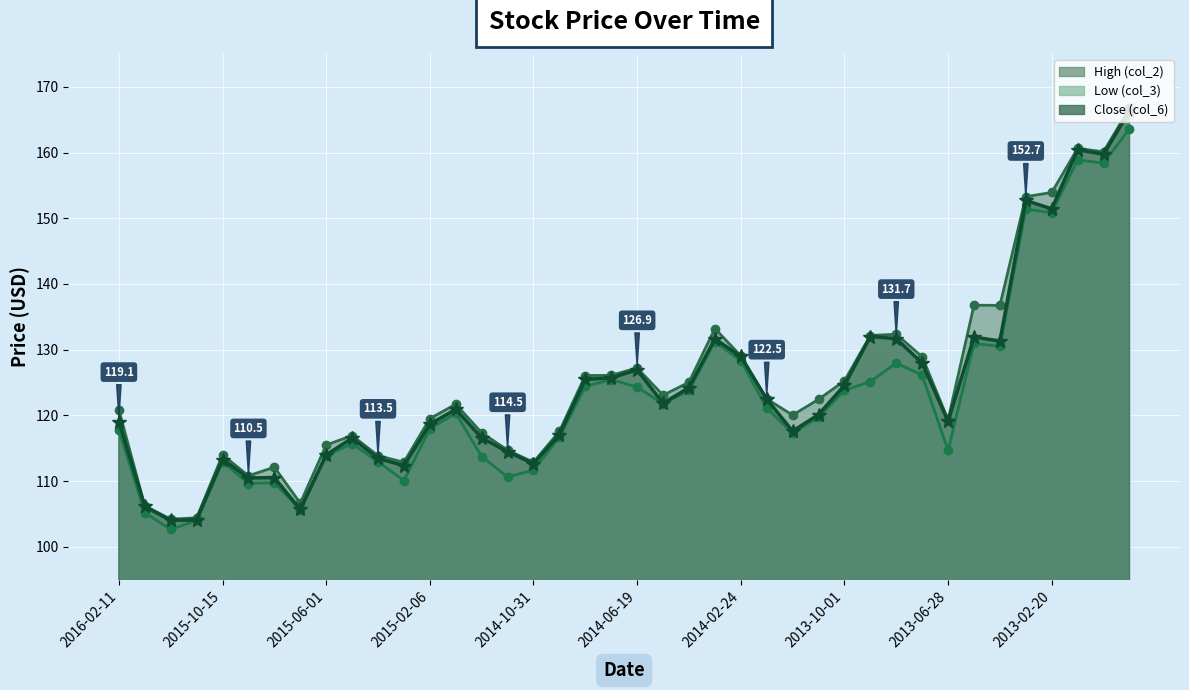

Rank the series by their maximum value, from highest to lowest.

High (col_2), Close (col_6), Low (col_3)